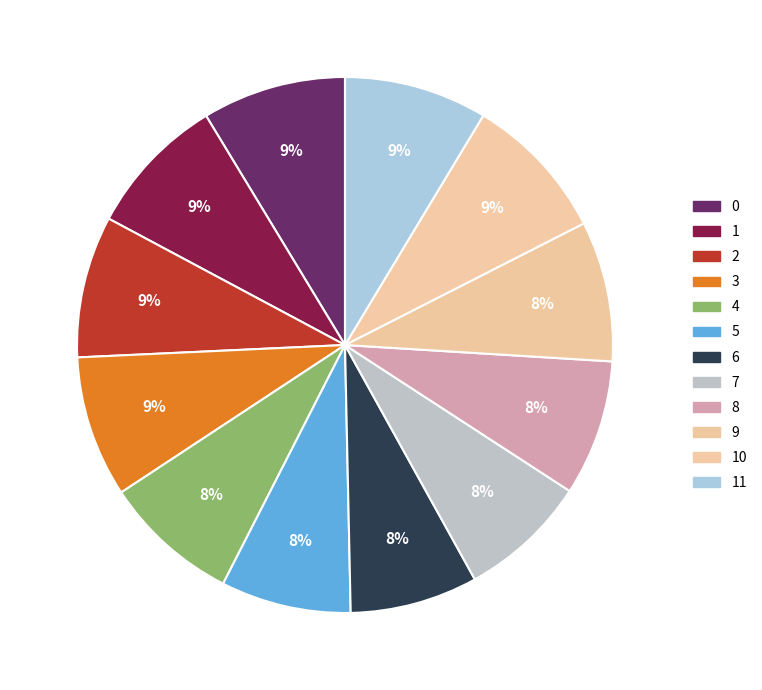

Count the number of slices in the pie.

12